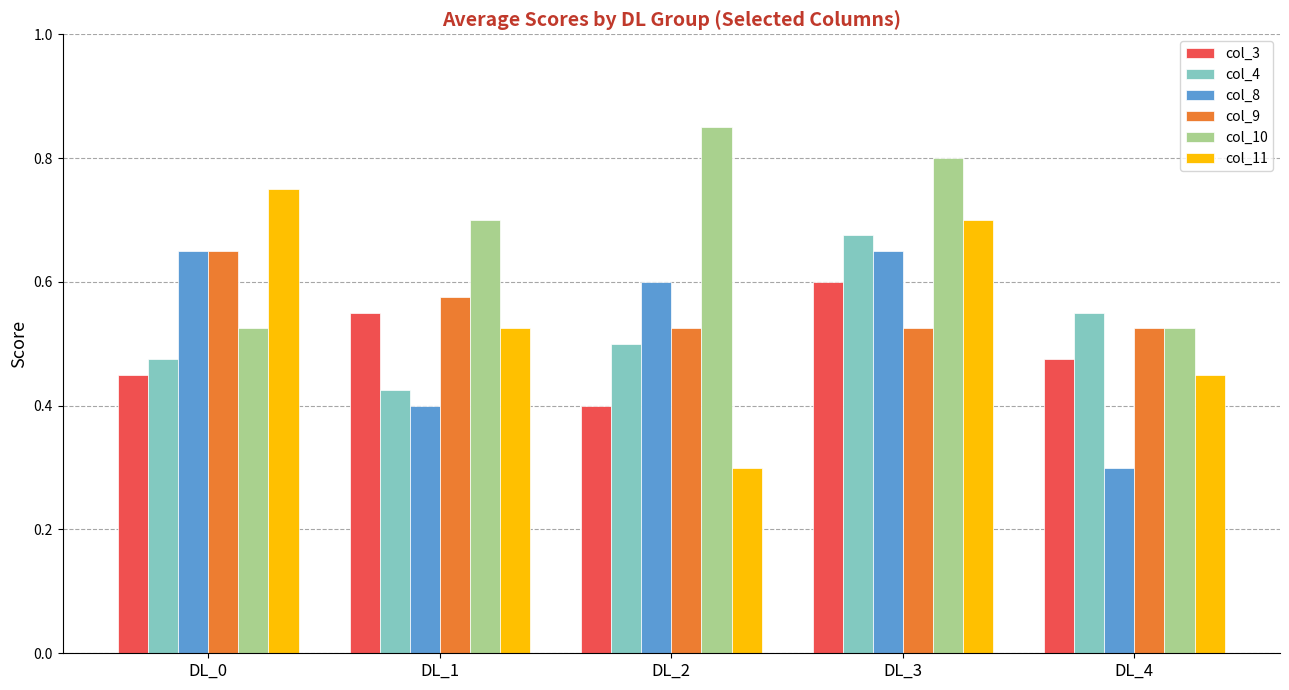

The value of col_3 at DL_4 is 0.1. True or false?

False